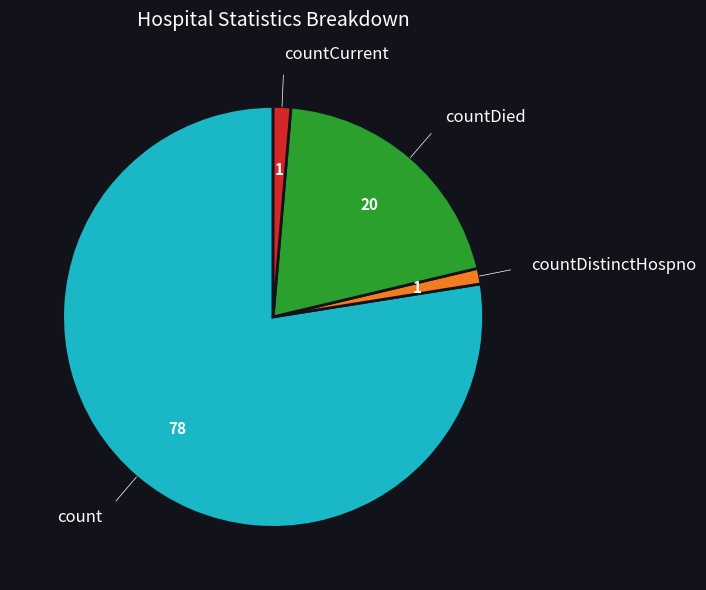

Does any single category account for the majority?

Yes